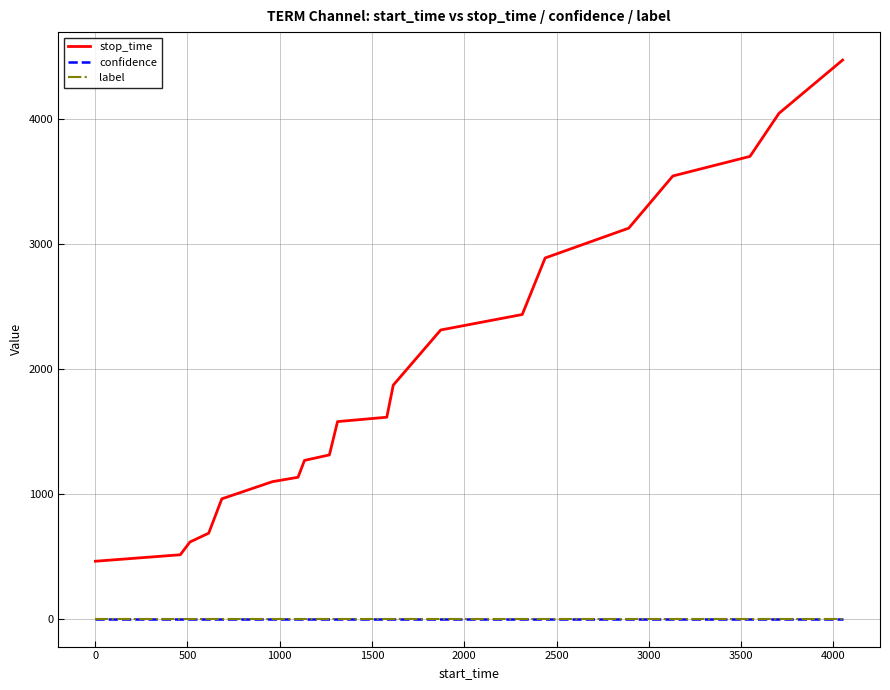

What are all the series names shown in the legend?

stop_time, confidence, label